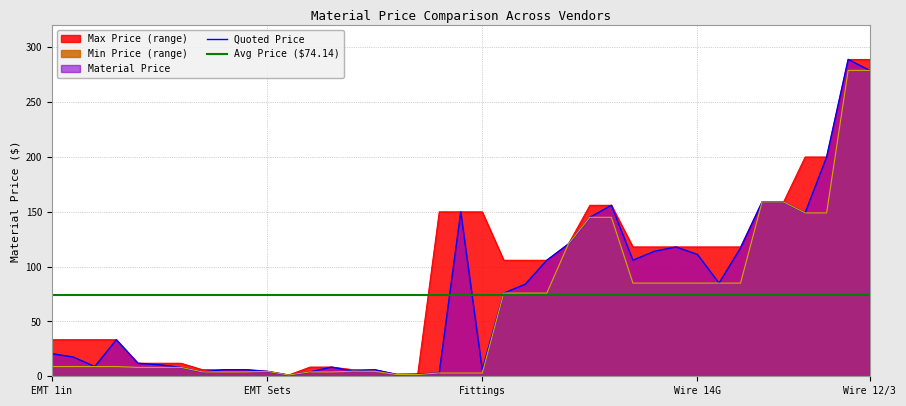

Which series has the largest total across all categories?

Max Price